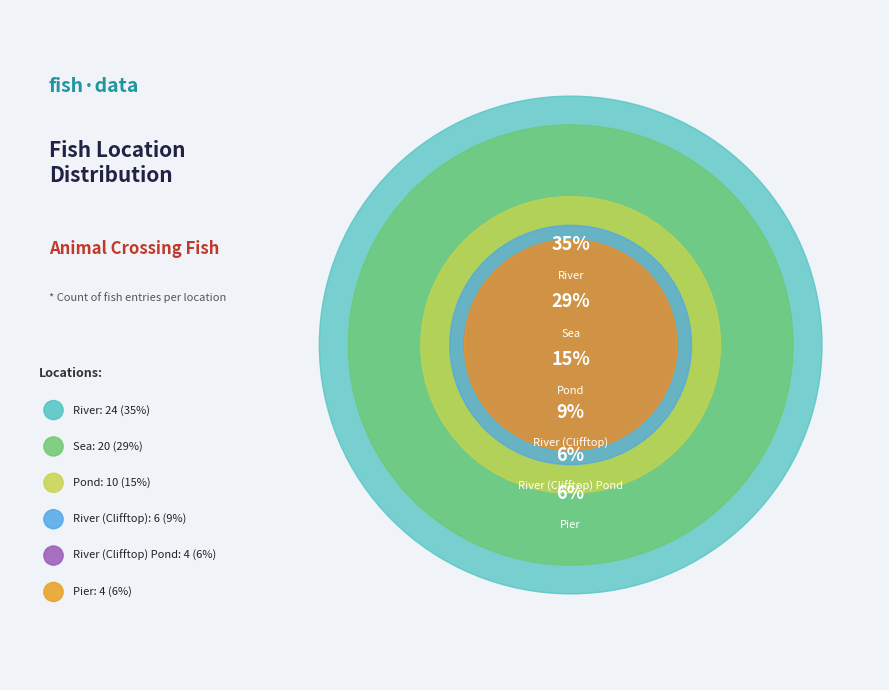

What portion of the pie excludes River (Clifftop) Pond?

94.1%